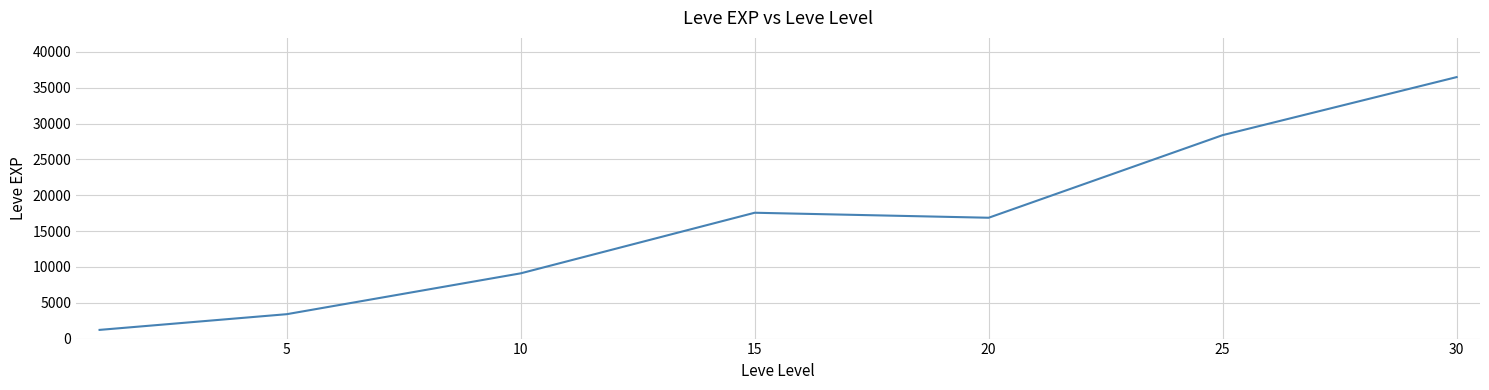

What is the difference between the maximum and minimum values?

35279.2